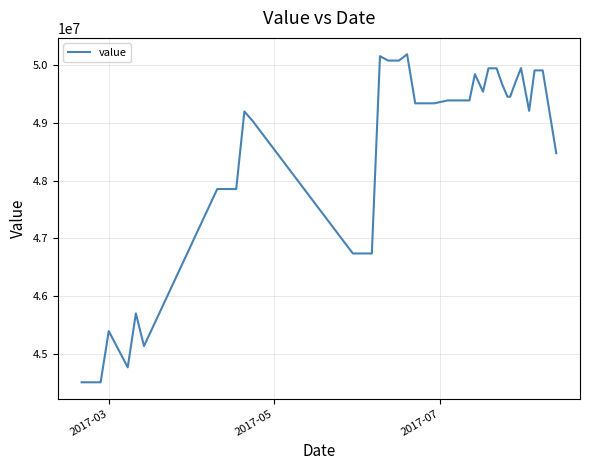

How many distinct data groups are displayed?

1